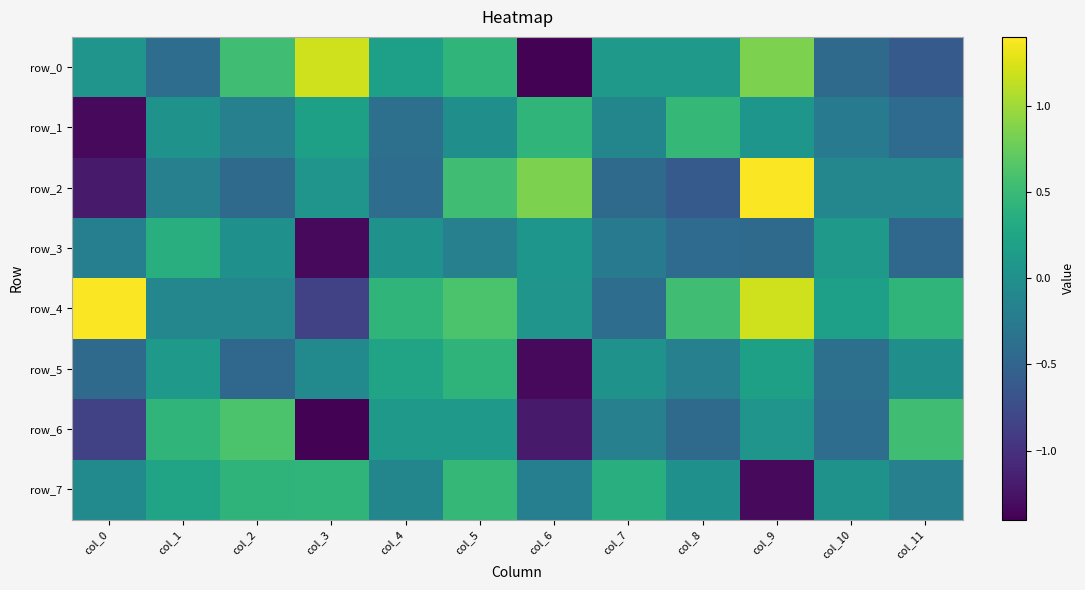

What is the approximate value of row_4 at col_5?

0.6